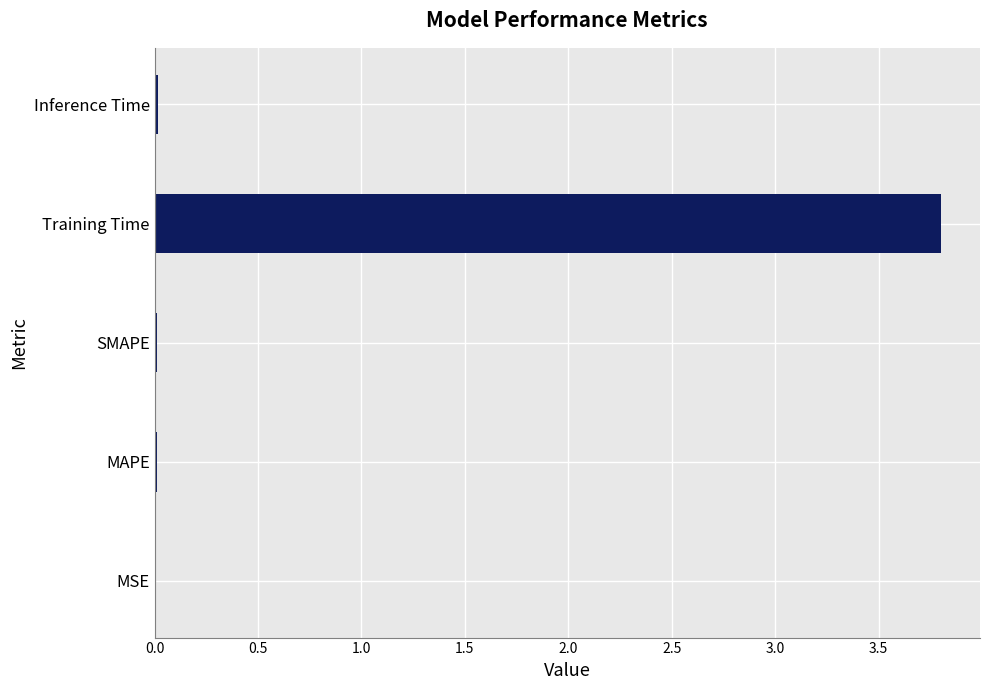

Are the bars horizontal?

Yes